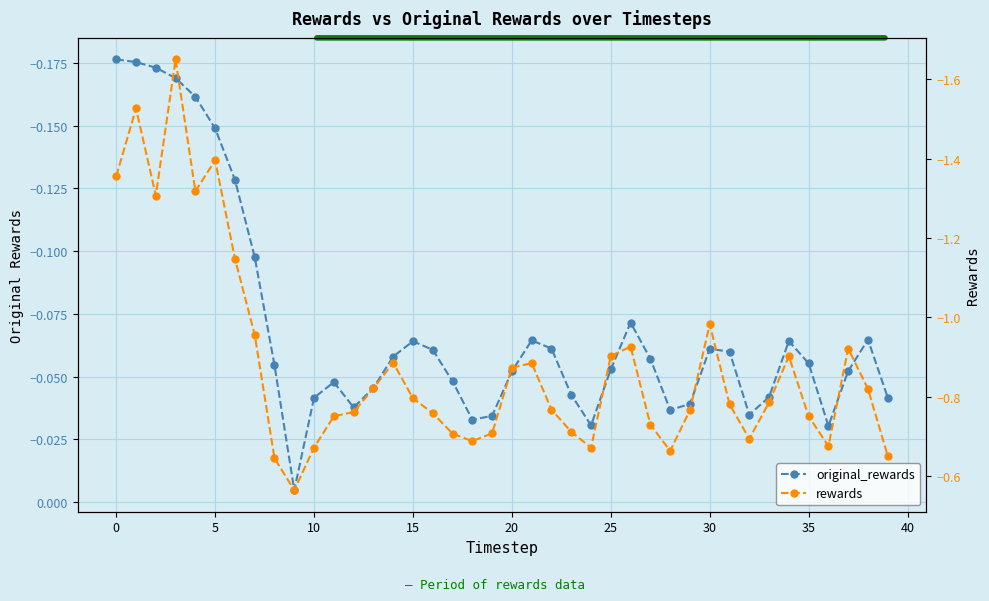

Which series has the largest total across all categories?

original_rewards